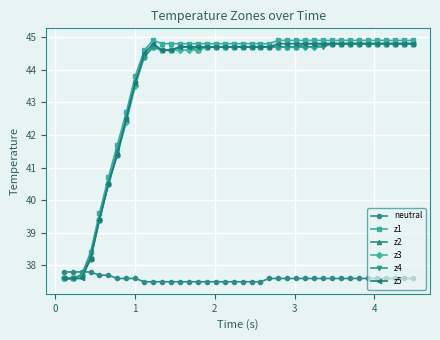

How many times do z4 and neutral cross each other?

1